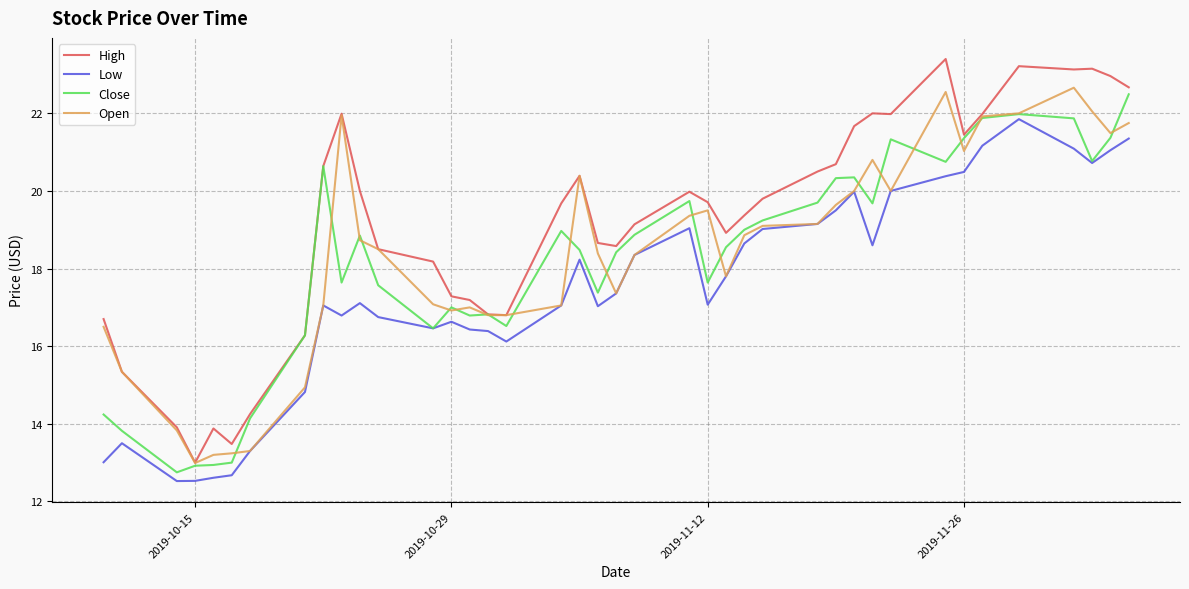

Which series has the largest total across all categories?

High